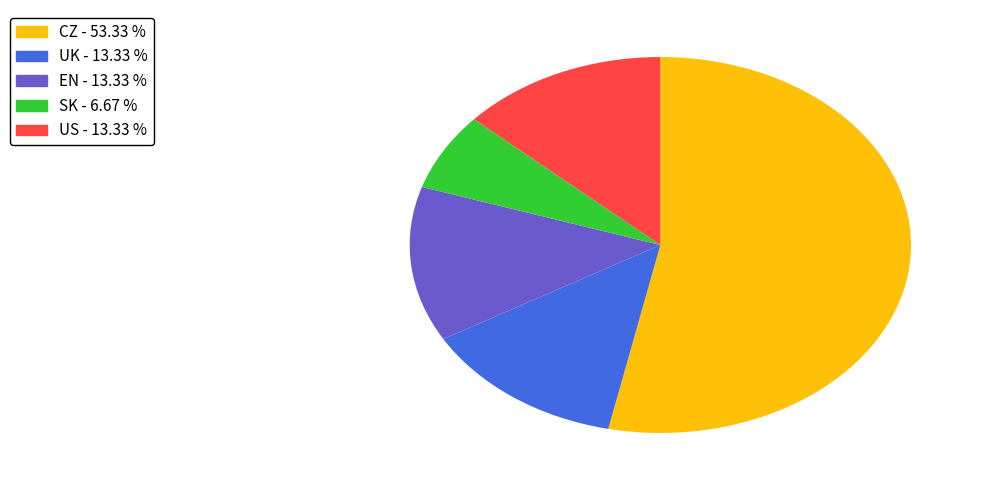

Is it true that US is 1% of the pie?

False